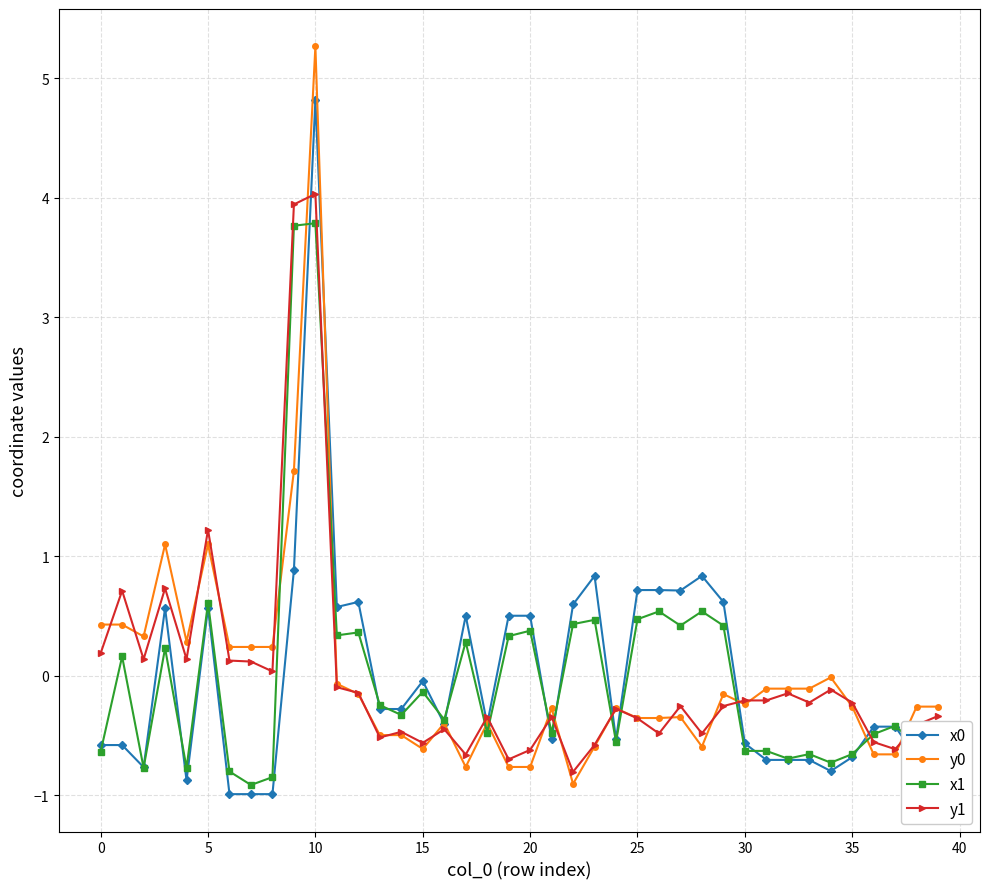

Count the number of categories in the chart.

40